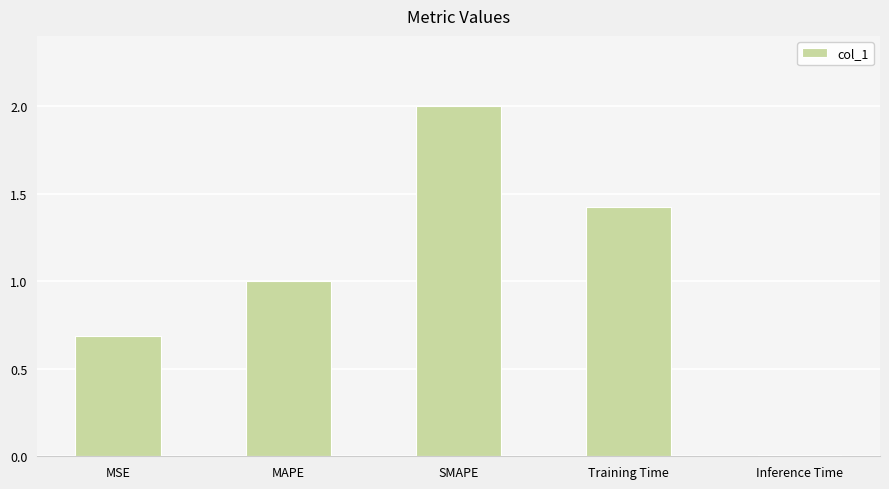

What is the label of the 5th bar from the left?

Inference Time